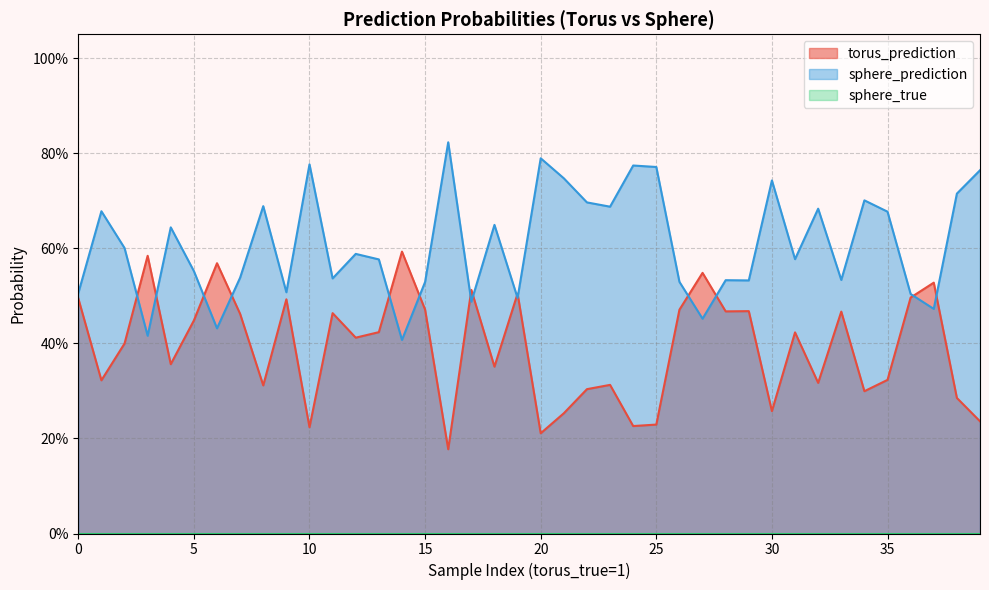

How many times do torus_prediction and sphere_prediction cross each other?

14